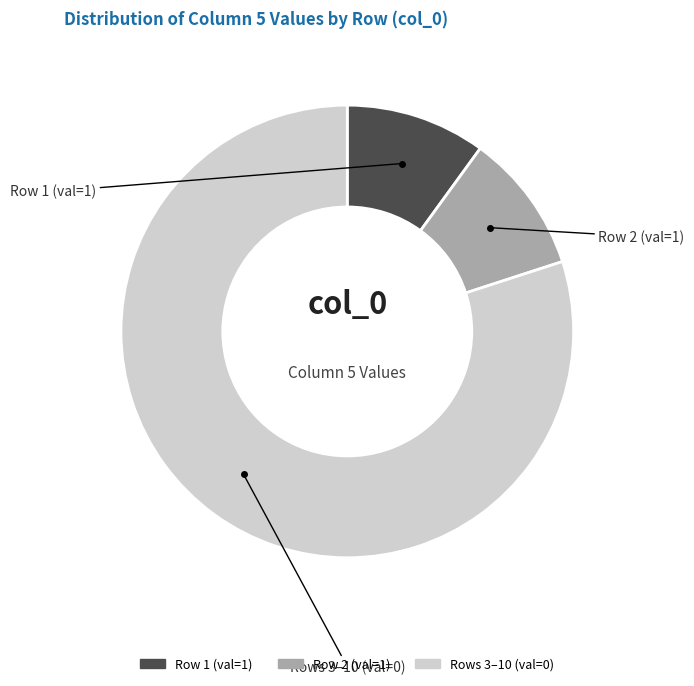

Is there a majority slice in this chart?

Yes